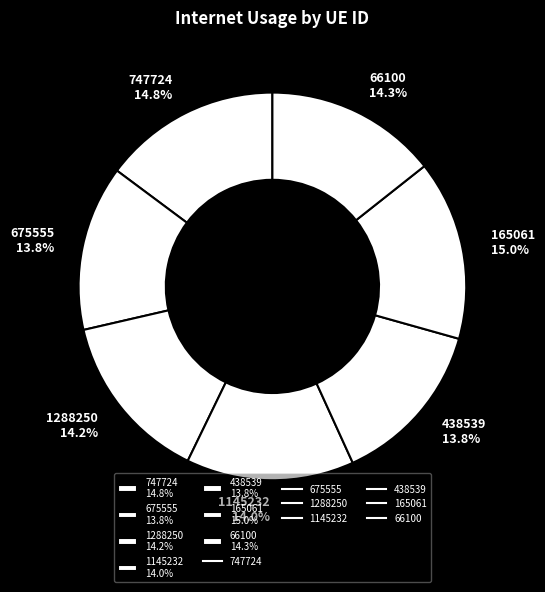

Is there any slice that represents more than half of the pie?

No